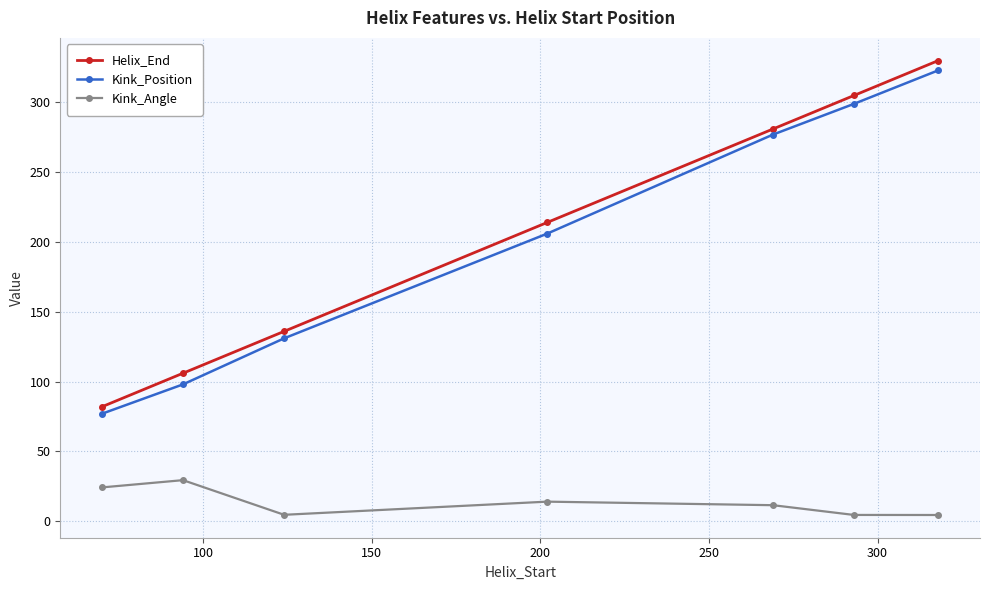

What is the value of the Helix_End point at the 1st from the left?

82.0